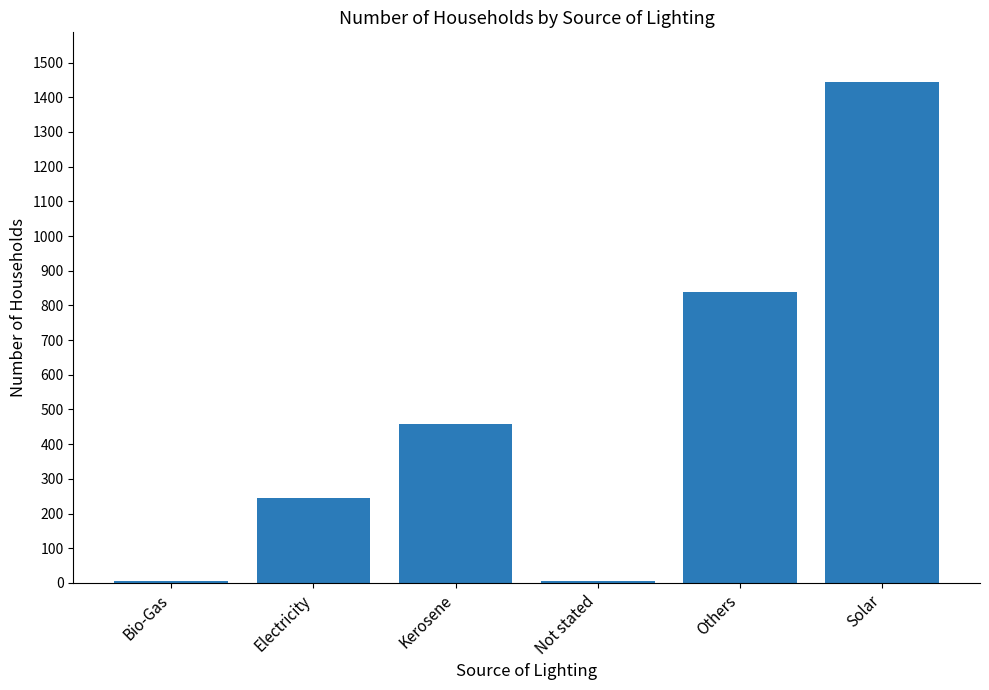

The chart shows a value of 840 at Others. True or false?

True